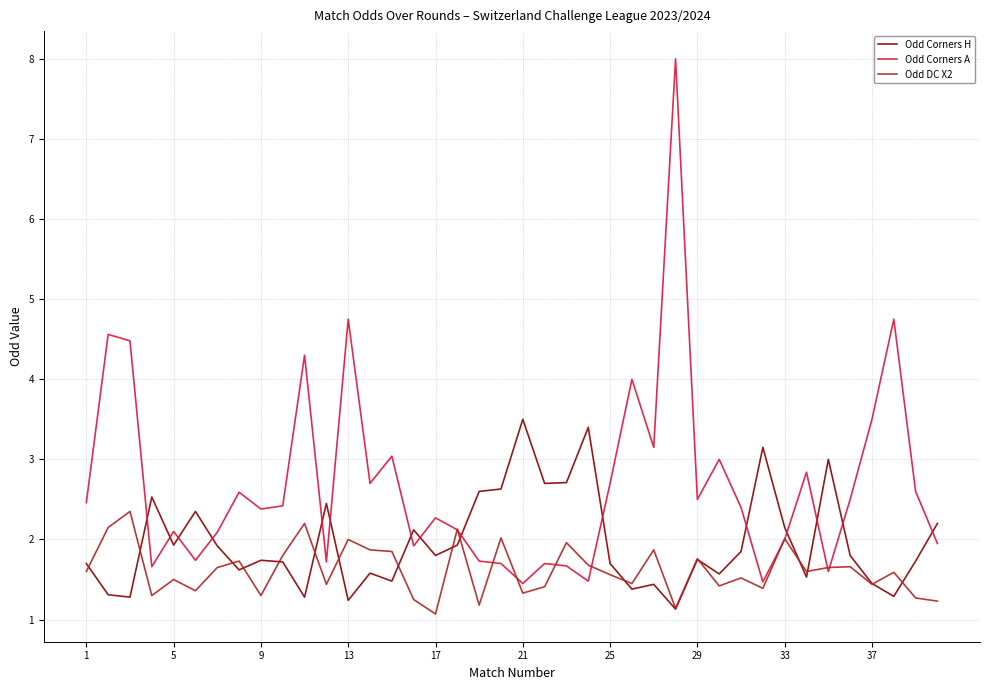

At how many categories does at least one series exceed 5?

1